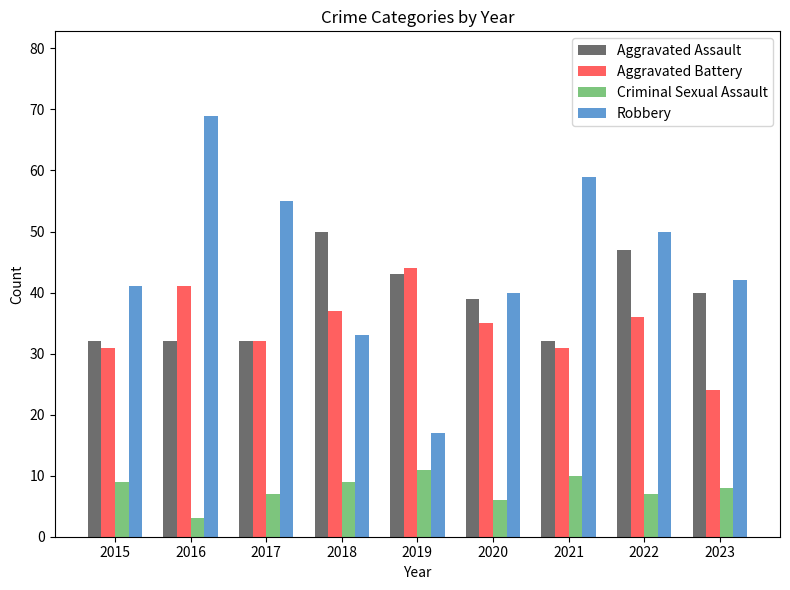

What is the approximate value of Robbery at 2017, to the nearest 5?

55